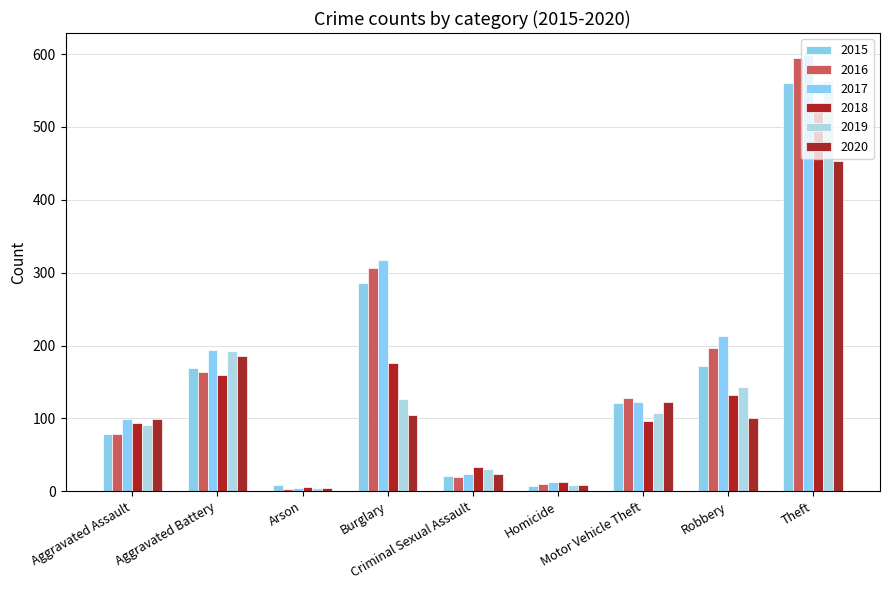

The 2015 series shows 7 at Homicide. True or false?

True